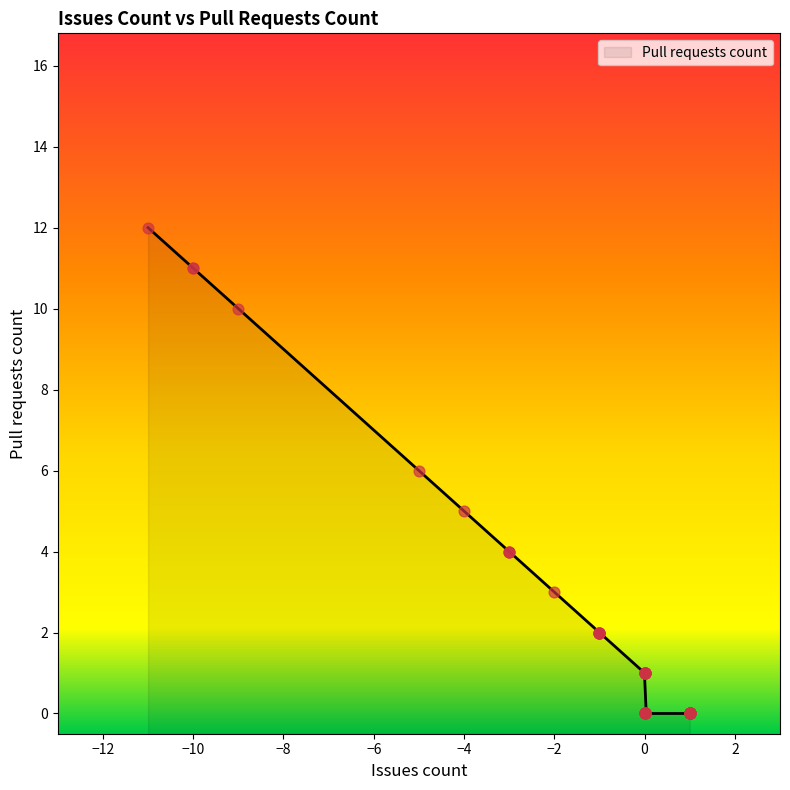

What is the change in value from -1 to 1?

-2